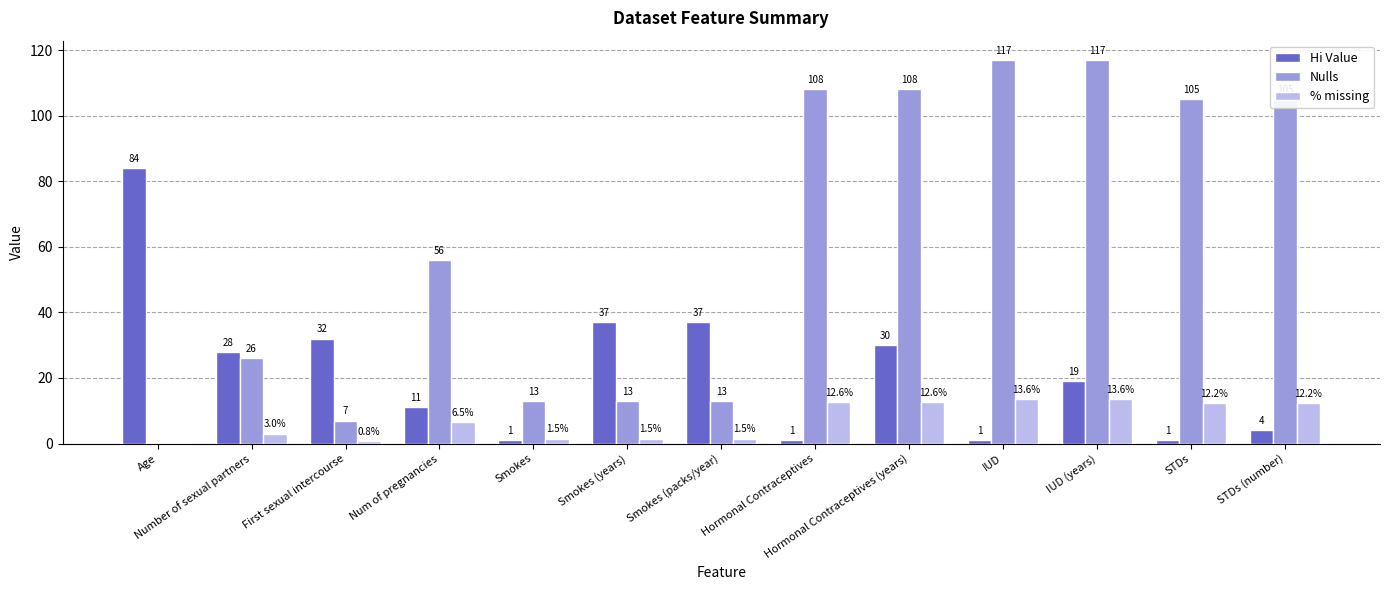

At which category is the sum across all series the highest?

Hormonal Contraceptives (years)